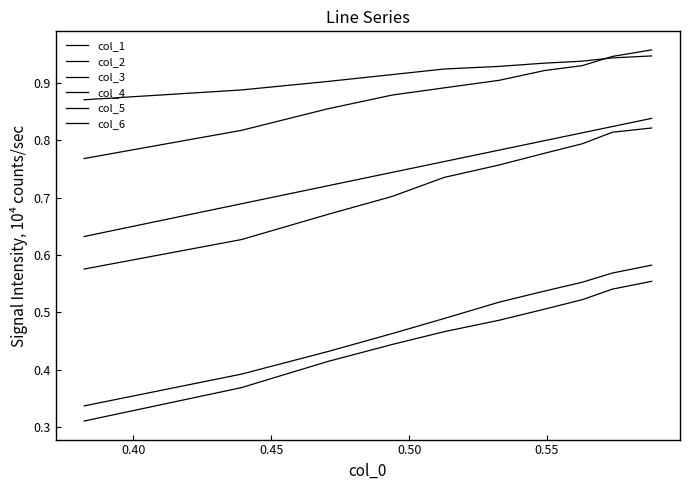

Does the chart display data point markers on the line(s)?

No